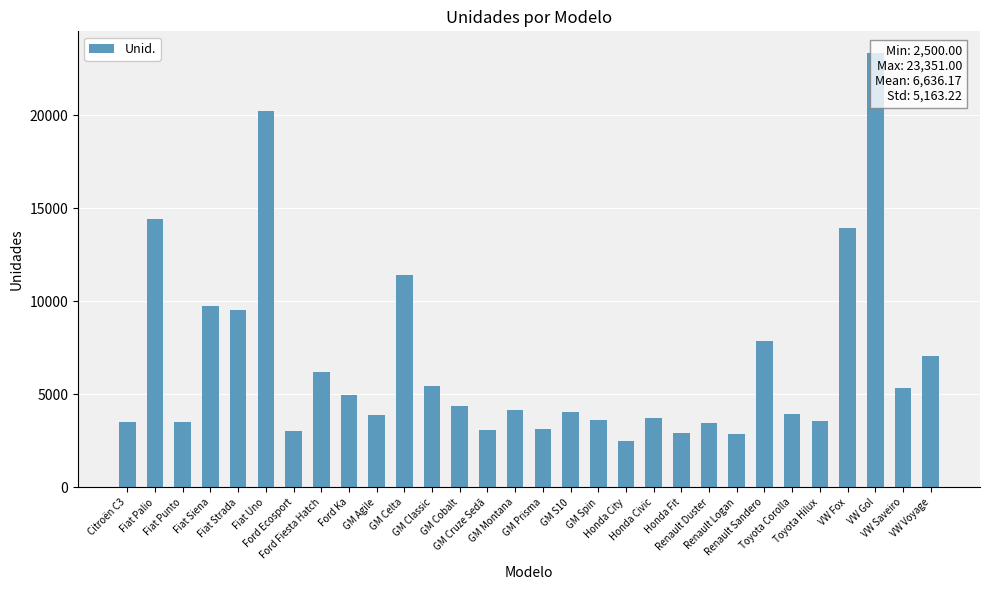

The value at GM Cruze Sedã is 873. True or false?

False